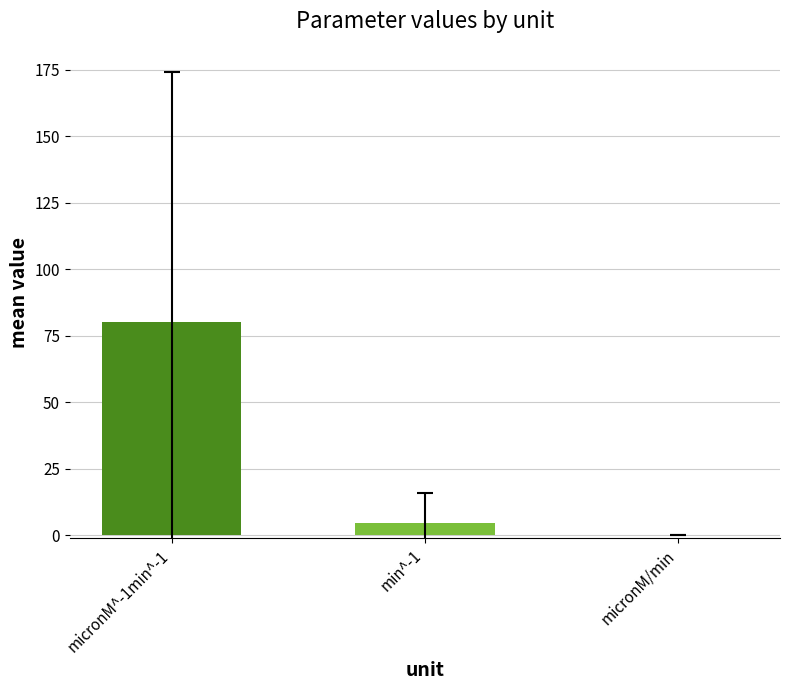

What is the sum of the values at min^-1 and micronM/min?

4.7